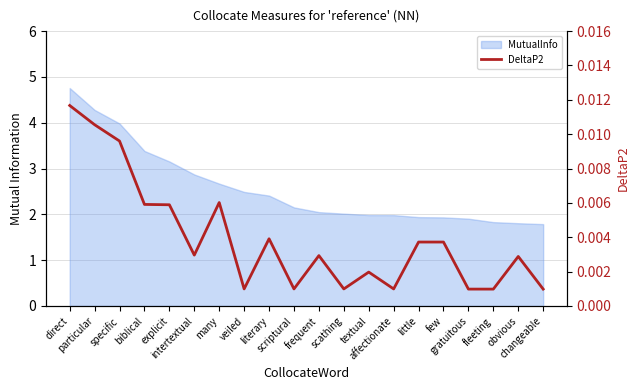

Rank the categories by value from highest to lowest.

direct, particular, specific, many, biblical, explicit, literary, little, few, intertextual, frequent, obvious, textual, veiled, scriptural, scathing, affectionate, gratuitous, fleeting, changeable